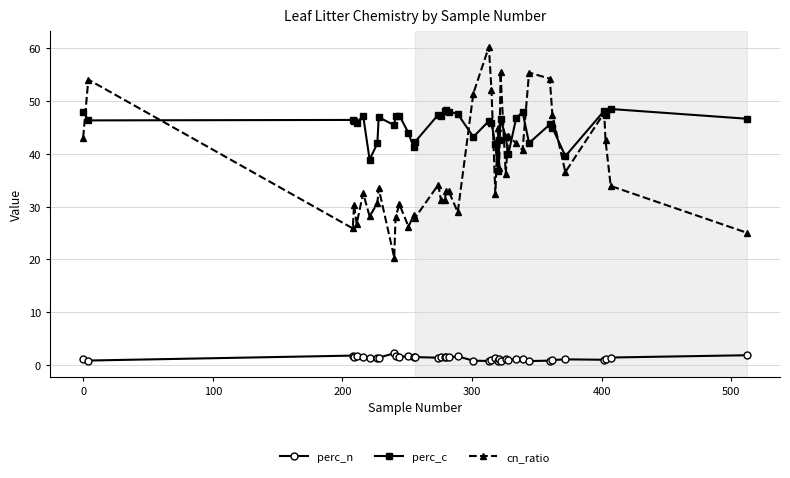

What are all the series names shown in the legend?

perc_n, perc_c, cn_ratio